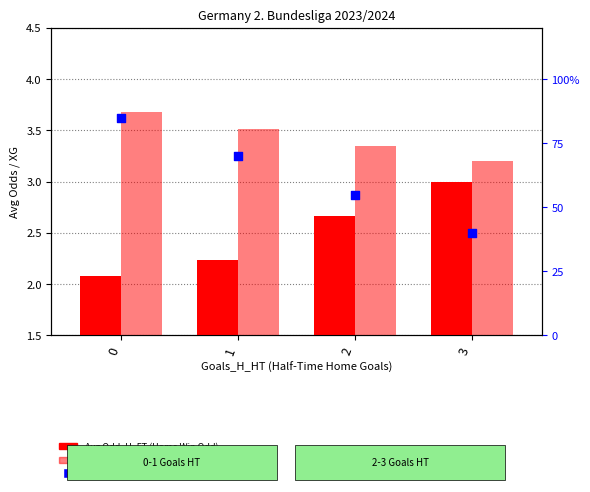

At how many categories does at least one series exceed 36?

4